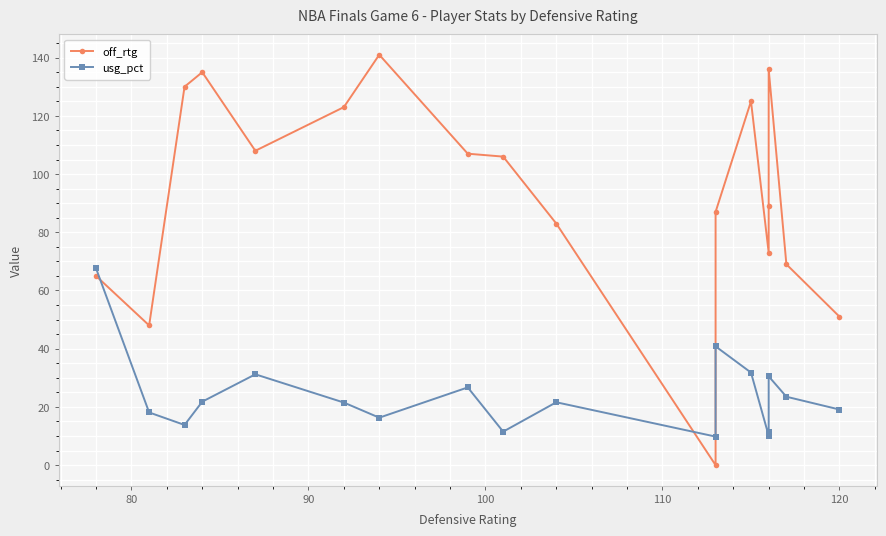

The off_rtg series shows 41.4 at 130. True or false?

False